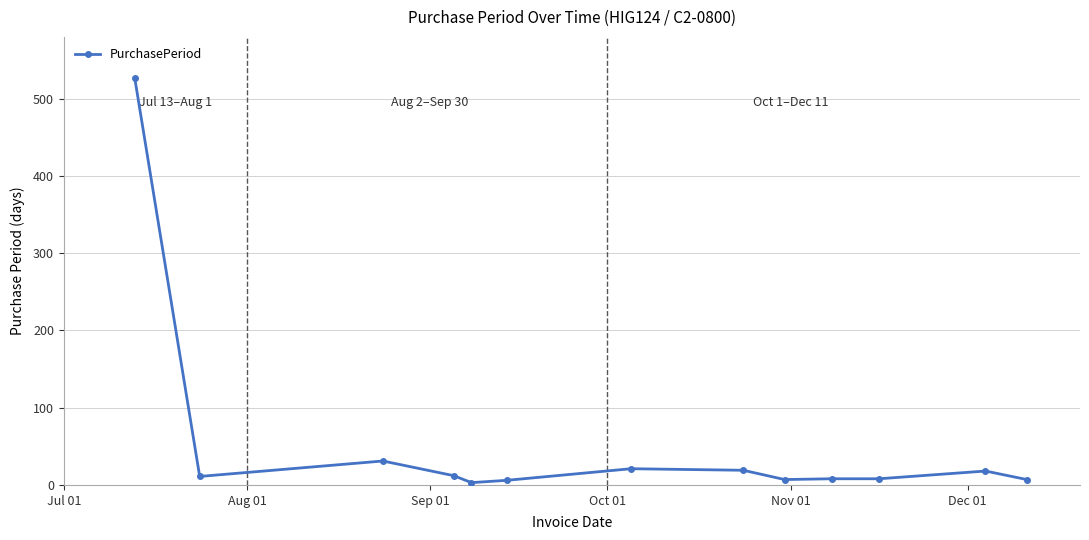

What is the average value?

52